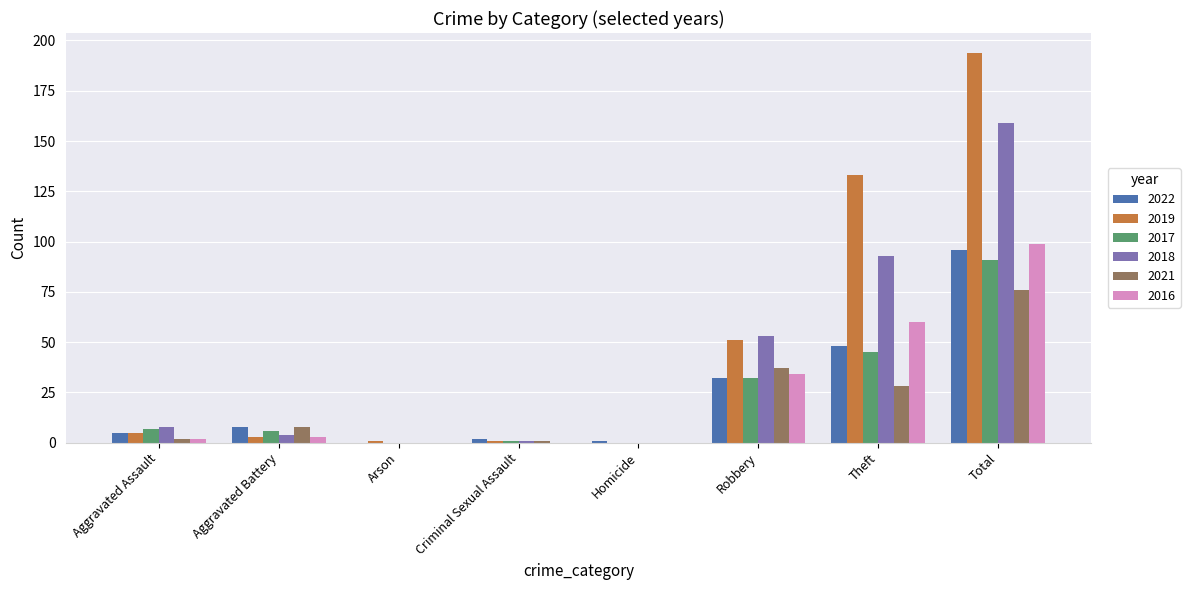

What is the maximum value for 2021?

76